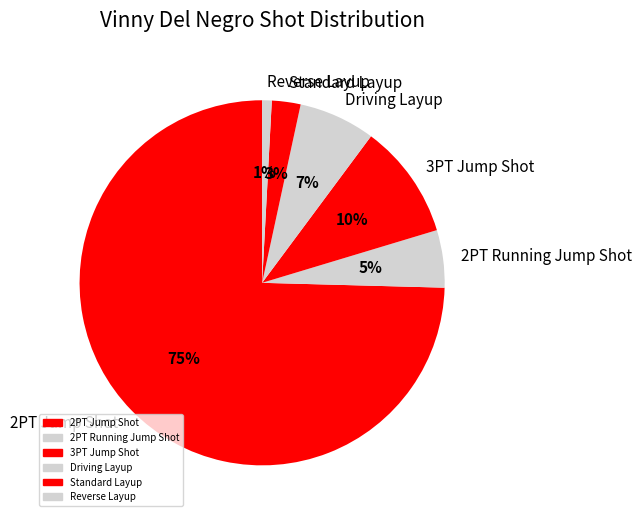

To the nearest percent, what portion does Standard Layup represent?

3%